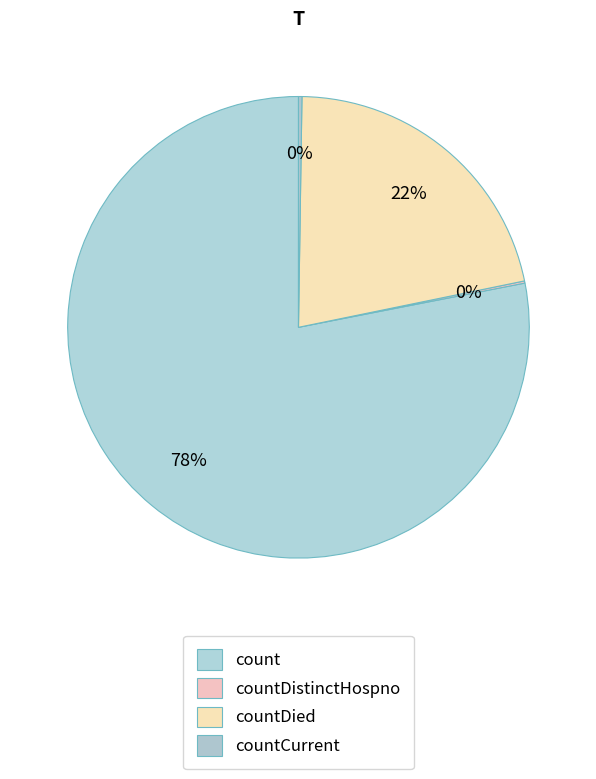

To the nearest percent, what percentage of the pie is countDied?

22%